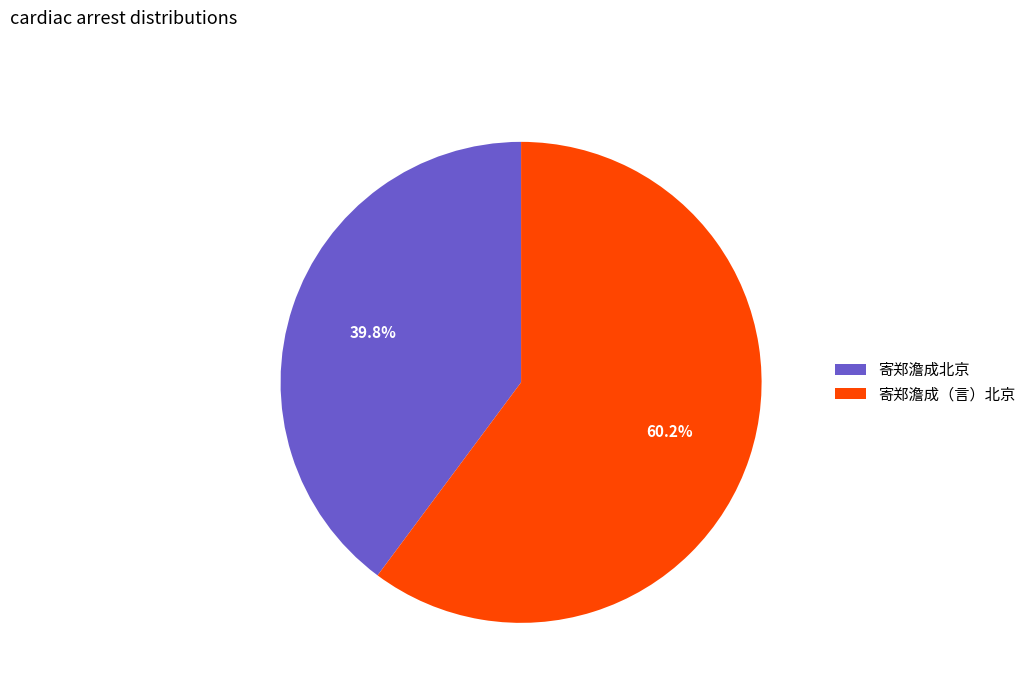

Rank the categories by value from lowest to highest.

寄郑澹成北京, 寄郑澹成（言）北京